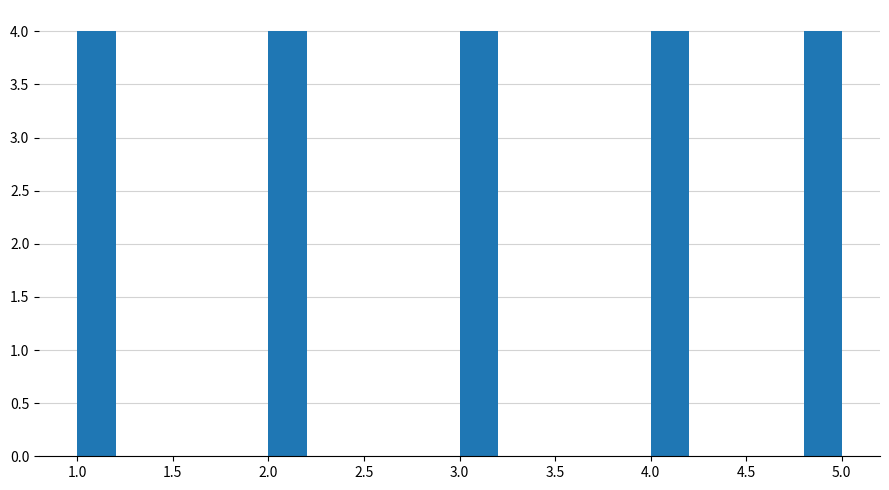

Reading left to right, transcribe this chart: for each bar, give the range it covers on the x-axis and its height. The values are not printed on the chart, so give them approximately, as read against the axis.

1.0 to 1.2: 4
1.2 to 1.4: 0
1.4 to 1.6: 0
1.6 to 1.8: 0
1.8 to 2.0: 0
2.0 to 2.2: 4
2.2 to 2.4: 0
2.4 to 2.6: 0
2.6 to 2.8: 0
2.8 to 3.0: 0
3.0 to 3.2: 4
3.2 to 3.4: 0
3.4 to 3.6: 0
3.6 to 3.8: 0
3.8 to 4.0: 0
4.0 to 4.2: 4
4.2 to 4.4: 0
4.4 to 4.6: 0
4.6 to 4.8: 0
4.8 to 5.0: 4